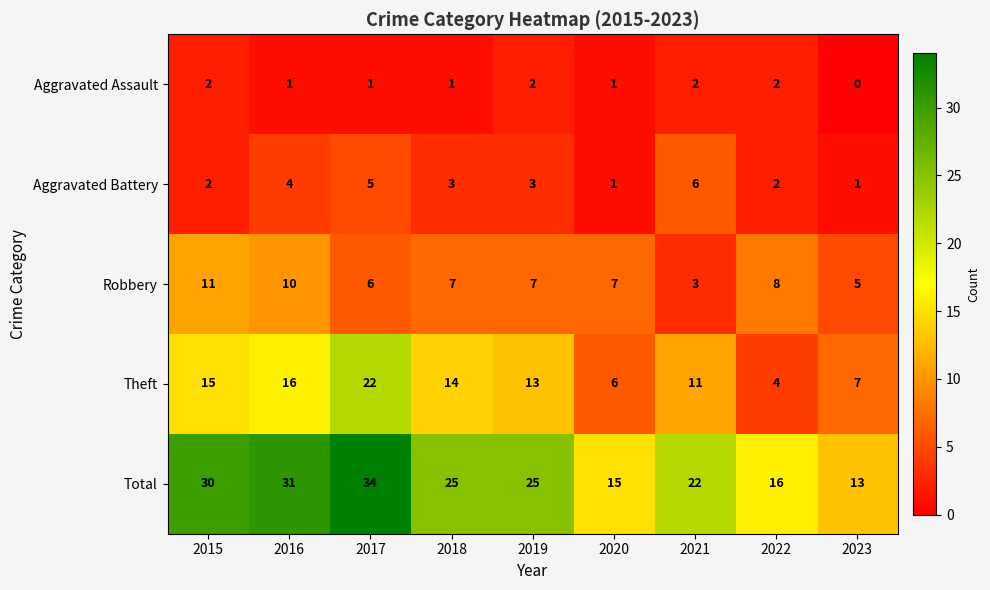

At which category is the sum across all series the highest?

2017